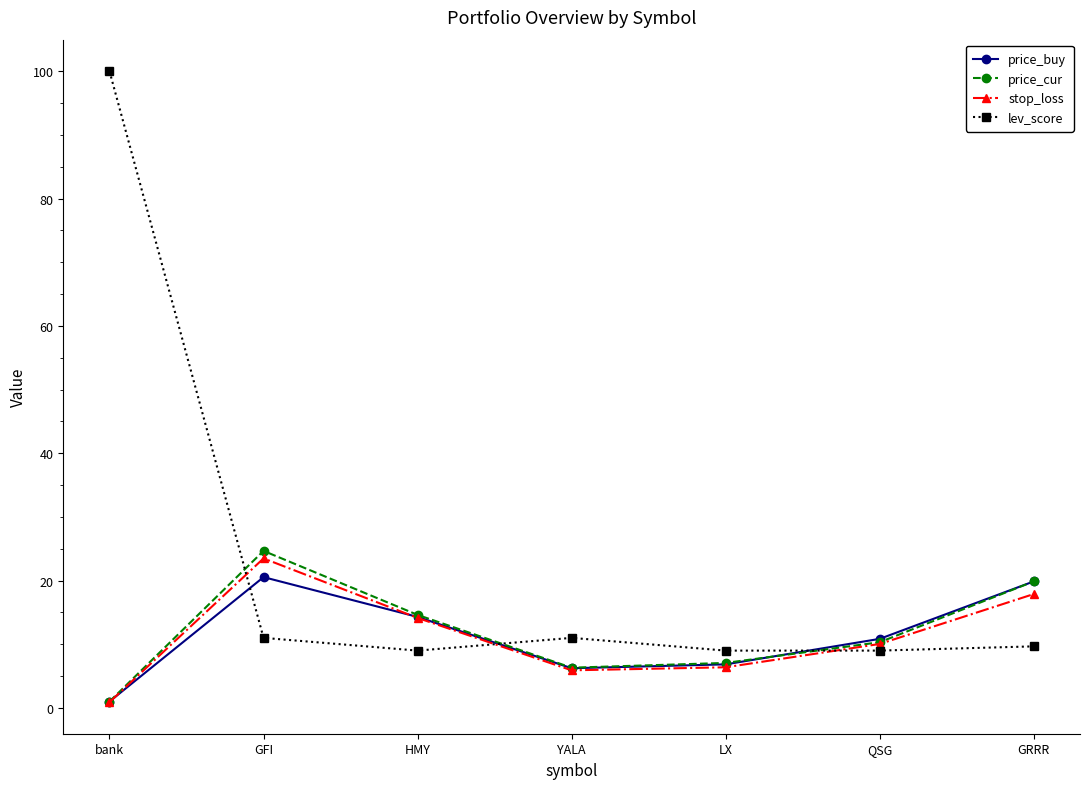

What is the spread (max minus min) of values at GFI?

13.7